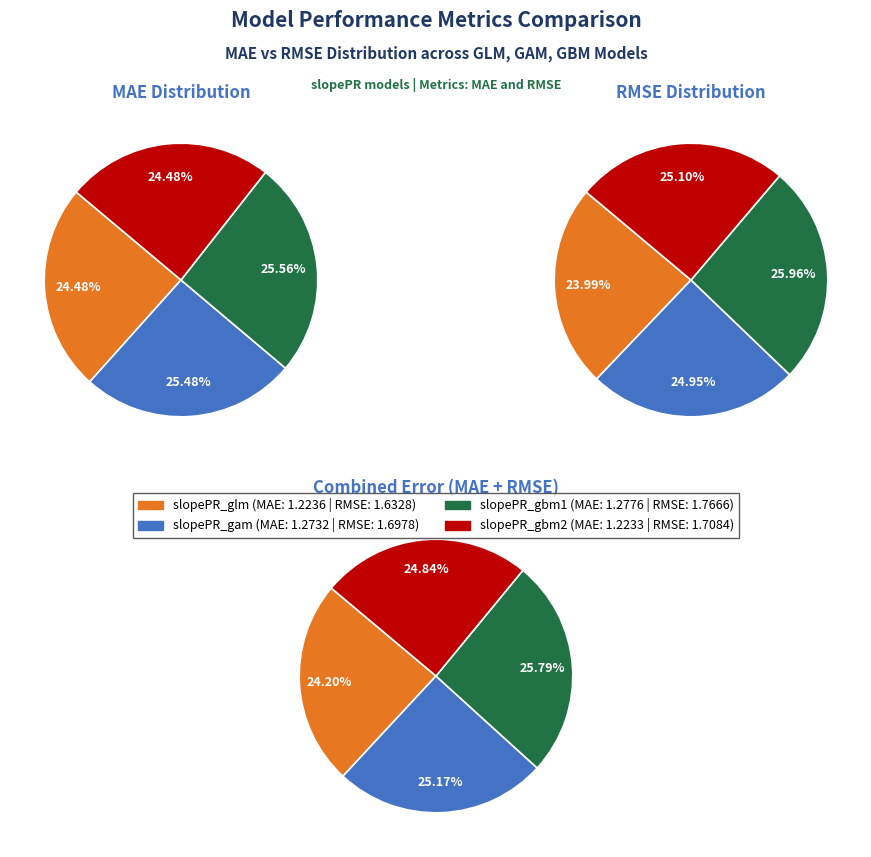

What is the spread (max minus min) of values at slopePR_gam?

0.4